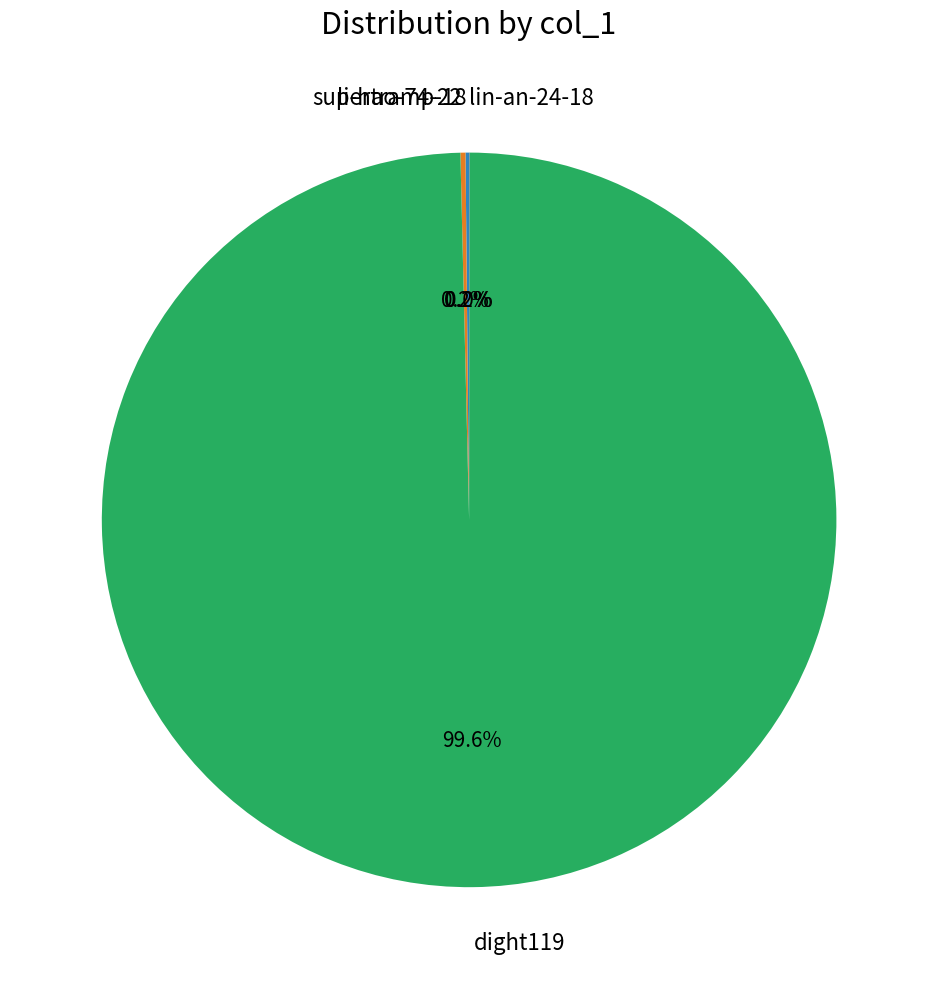

What portion of the pie excludes dight119?

0.4%